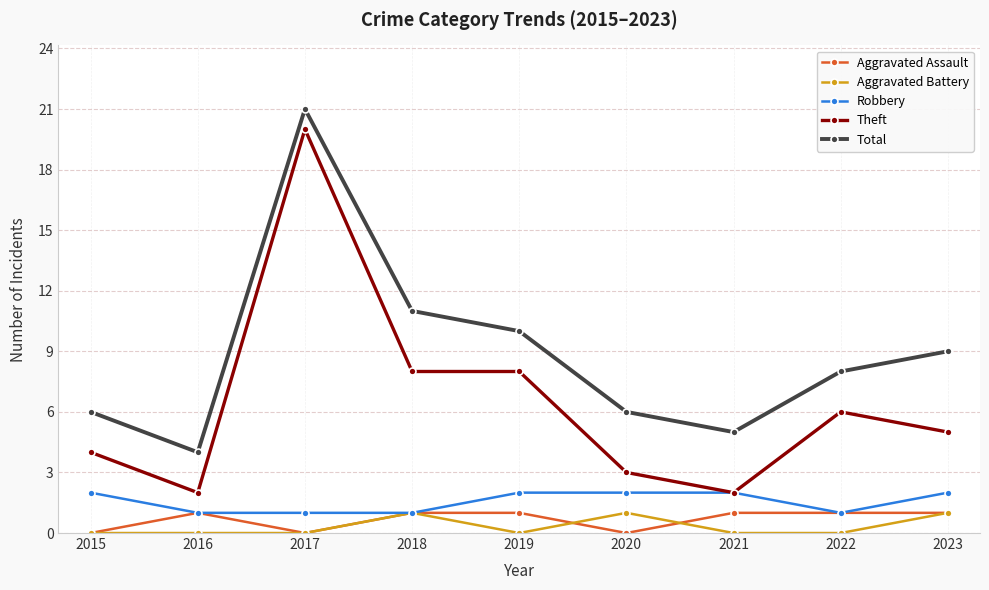

Which series has the widest spread of values?

Theft